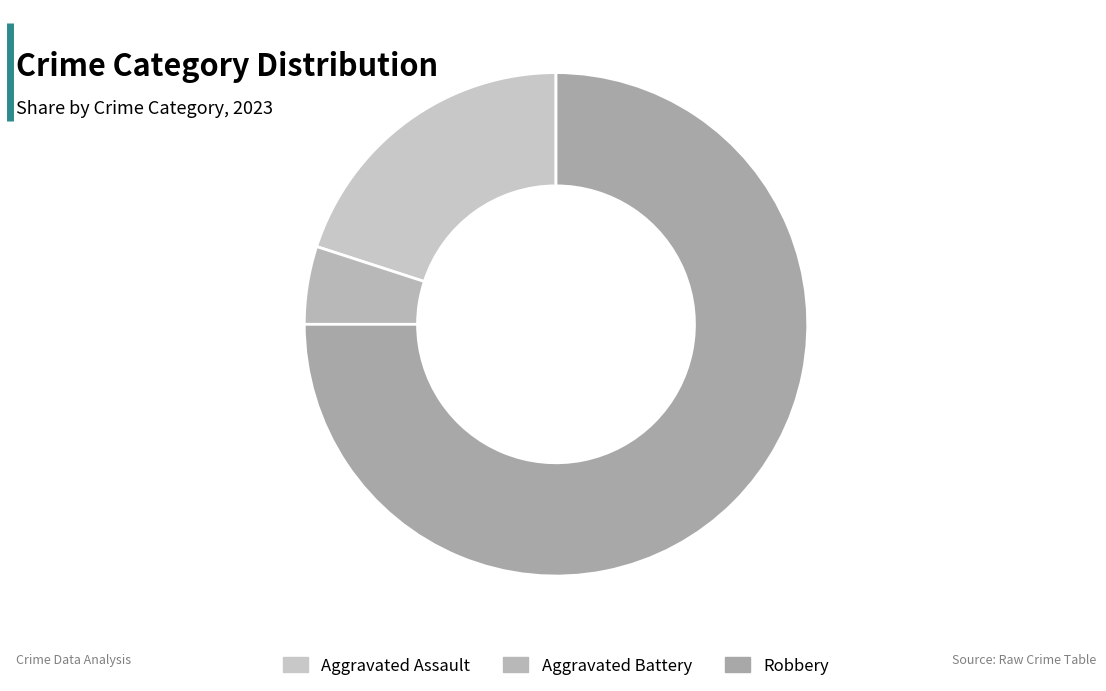

How many segments does this pie chart have?

3